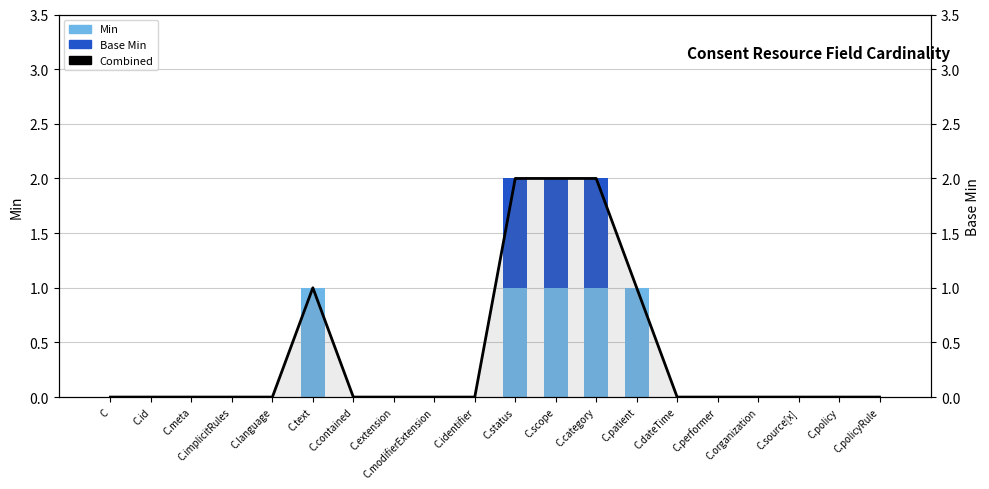

What position from the right is C.contained?

14